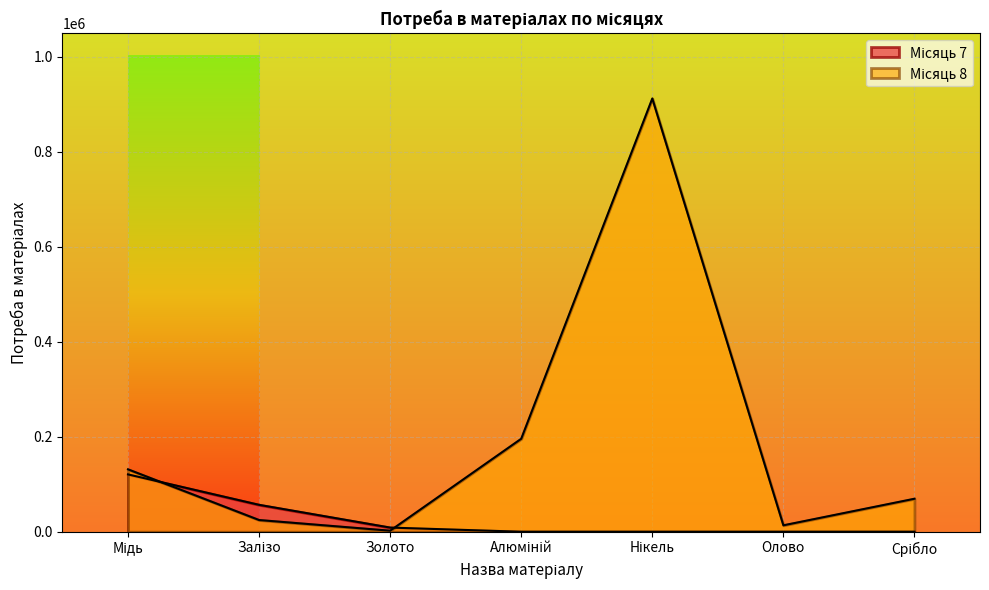

How many interior local peaks does the Місяць 8 series have?

1